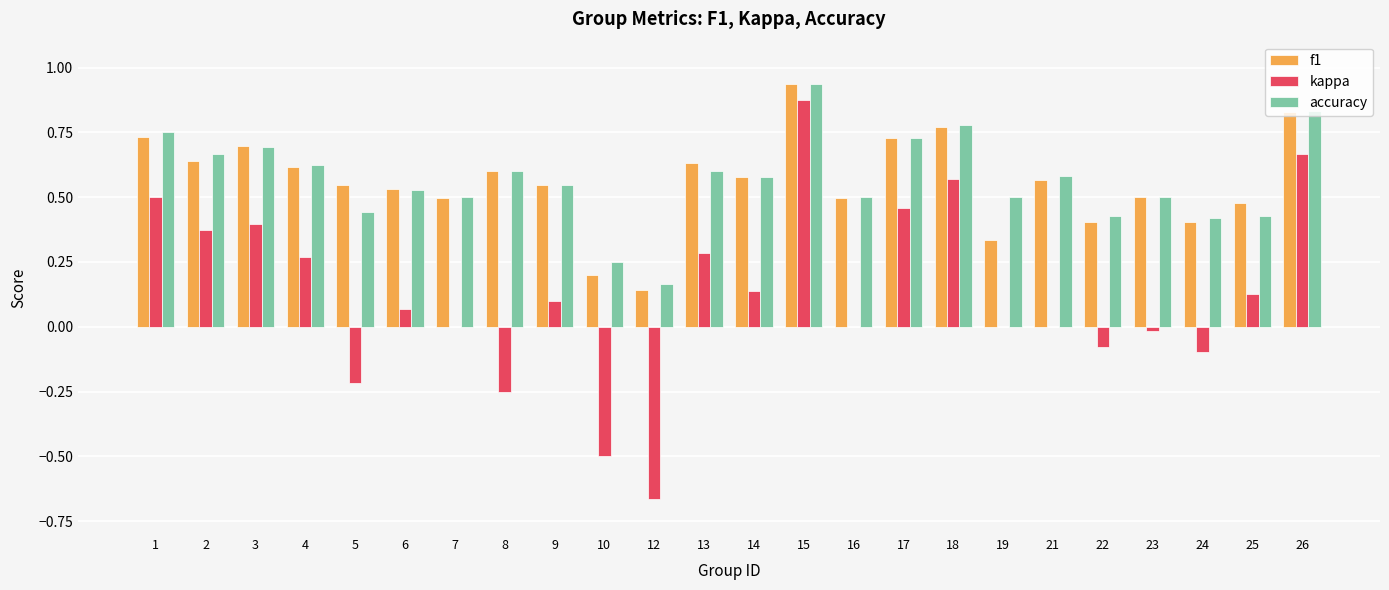

How many groups of bars are there?

24